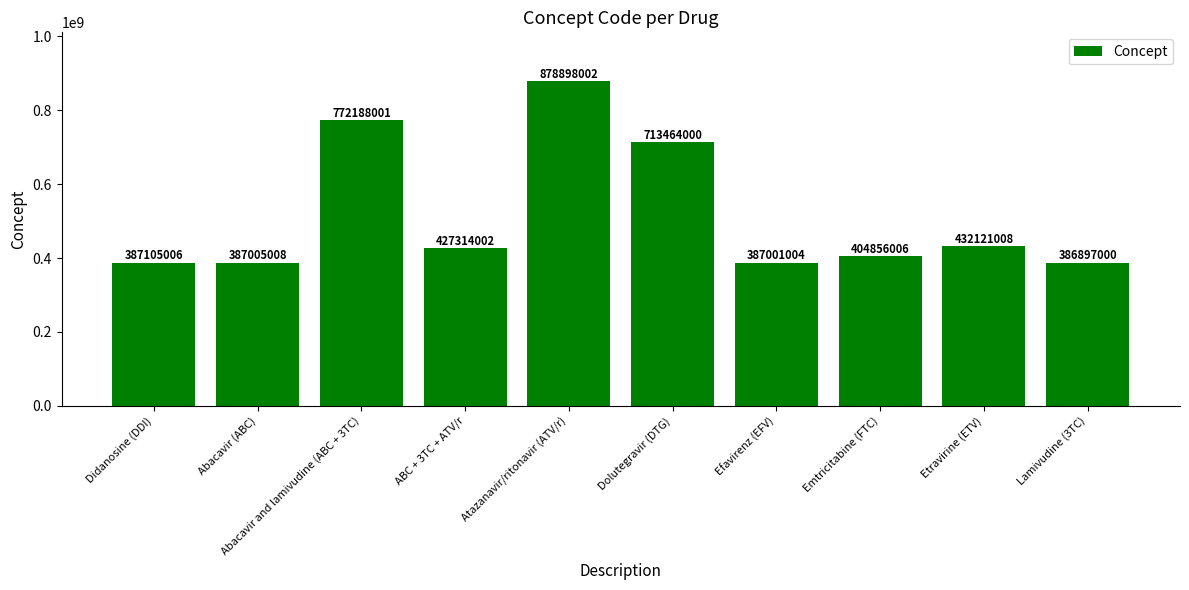

What is the smallest value displayed?

386897000